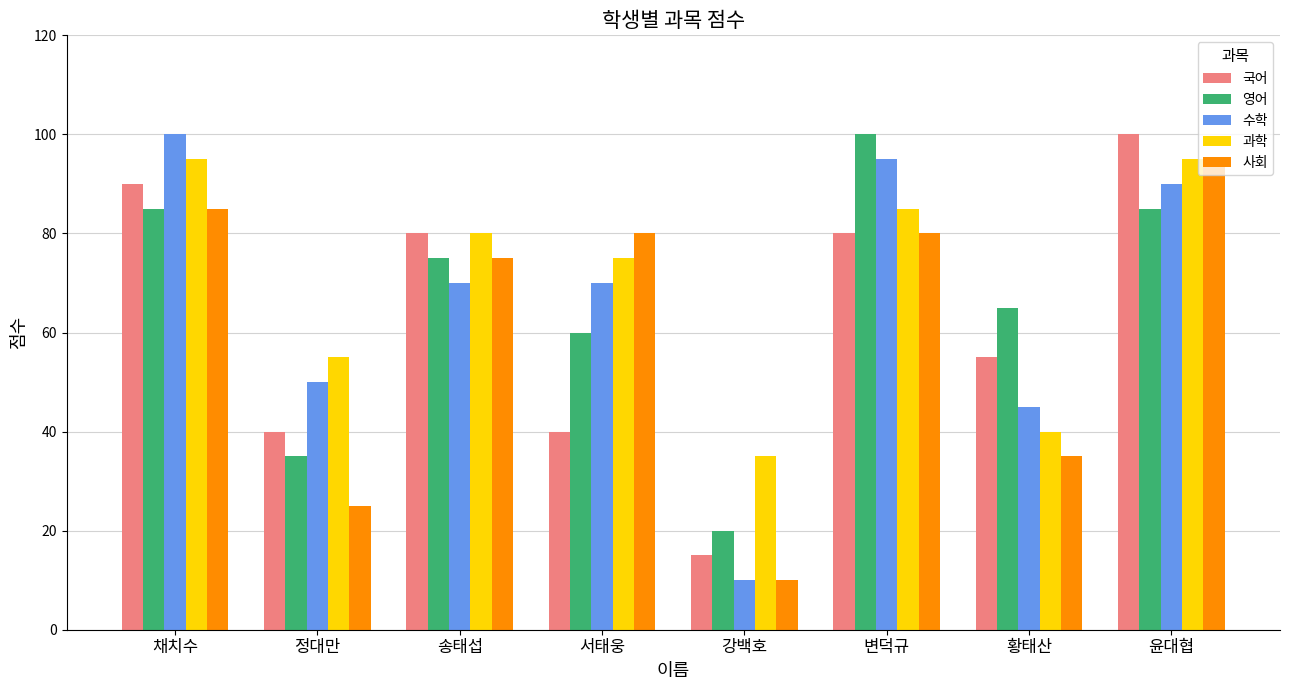

Where does the 영어 series first go above 75?

채치수